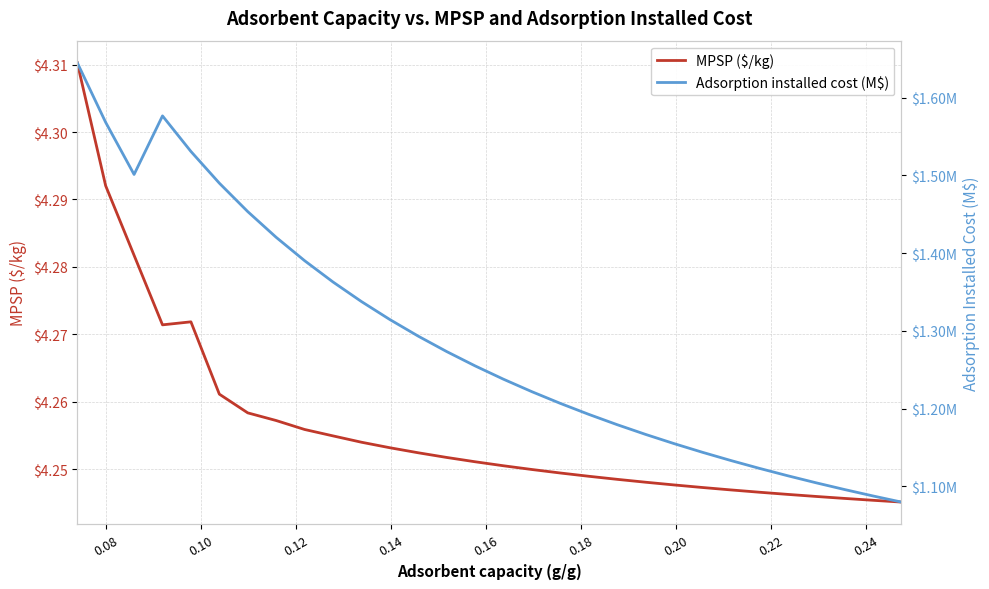

Which series has the largest total across all categories?

MPSP ($/kg)